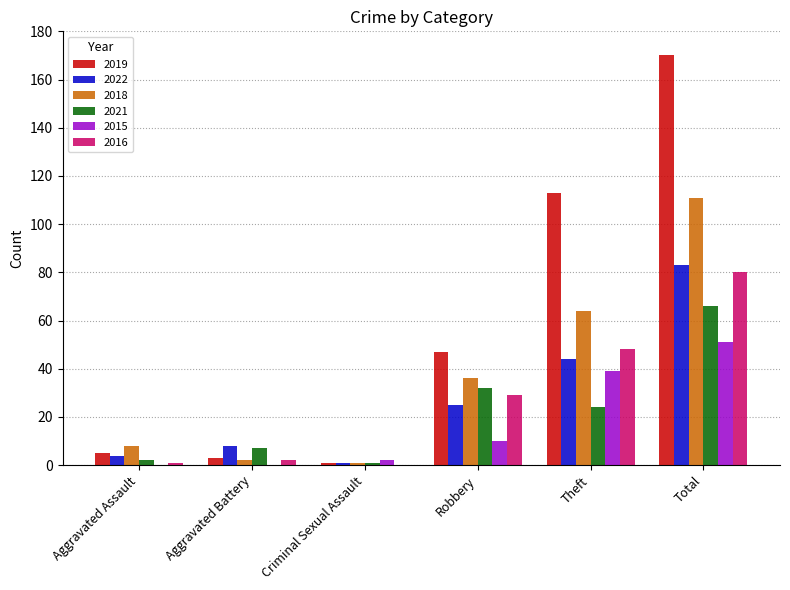

At which category is the sum across all series the highest?

Total